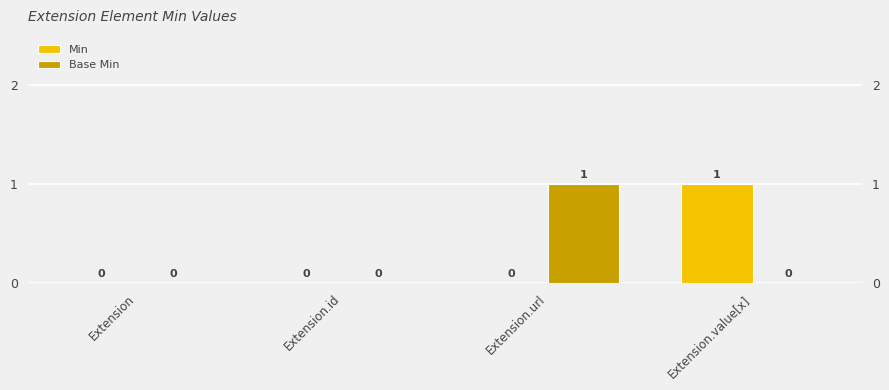

At Extension.id, list the series in order from largest to smallest.

Min, Base Min